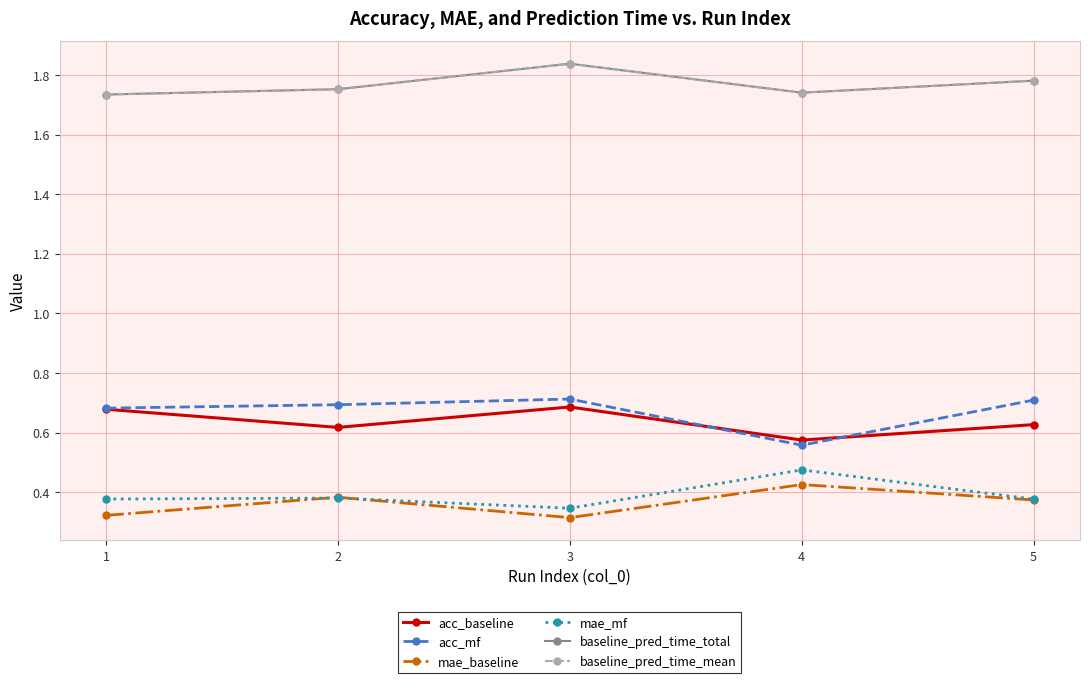

How many lines are shown in the chart?

6